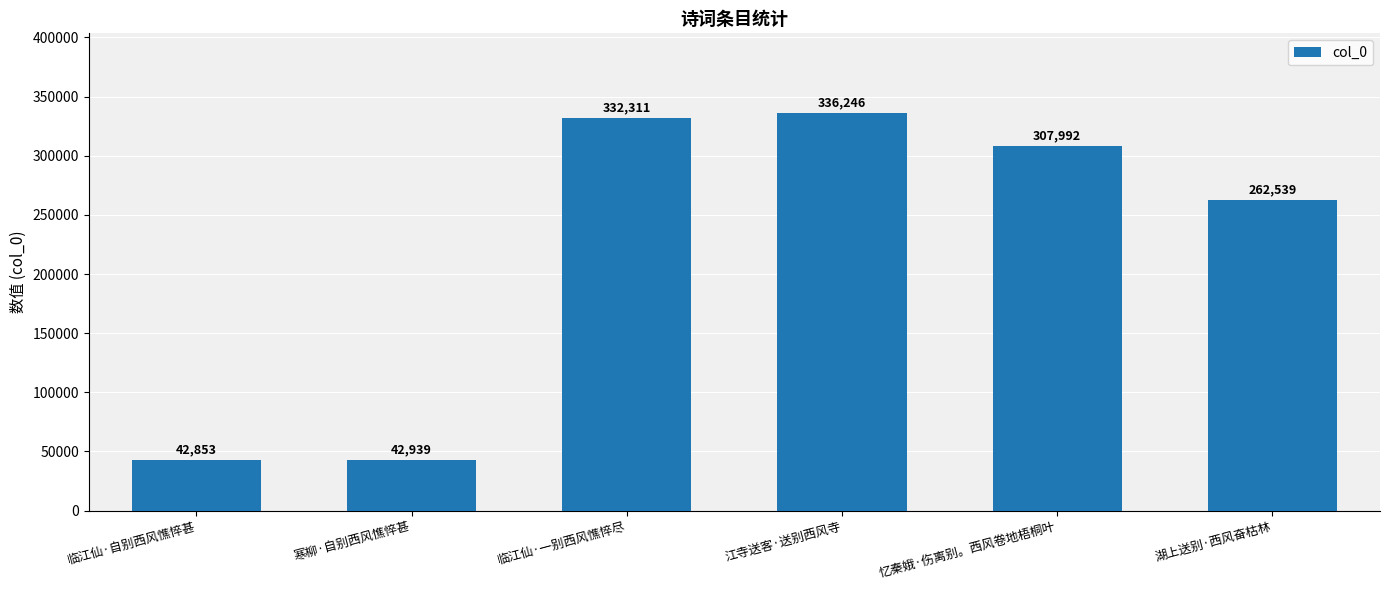

What is the greatest value displayed?

336246